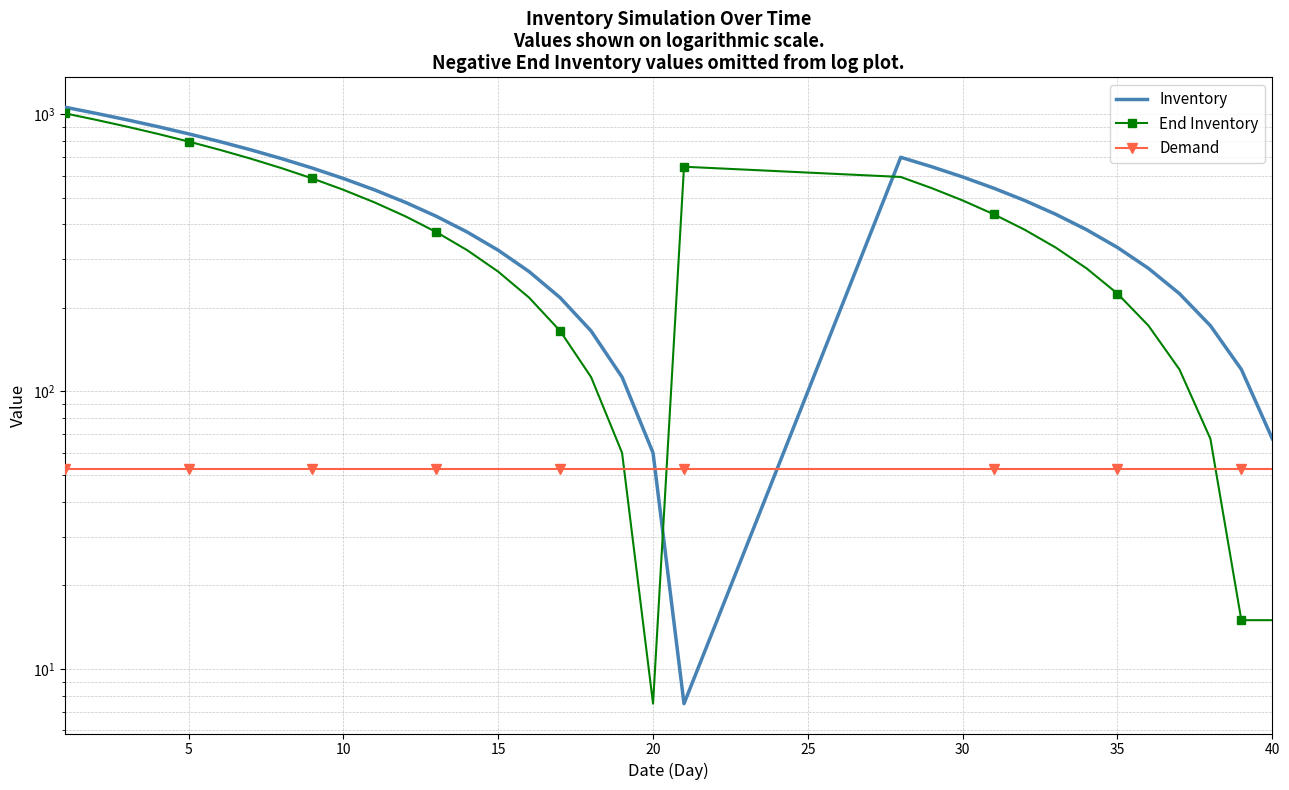

What are all the series names shown in the legend?

Inventory, End Inventory, Demand